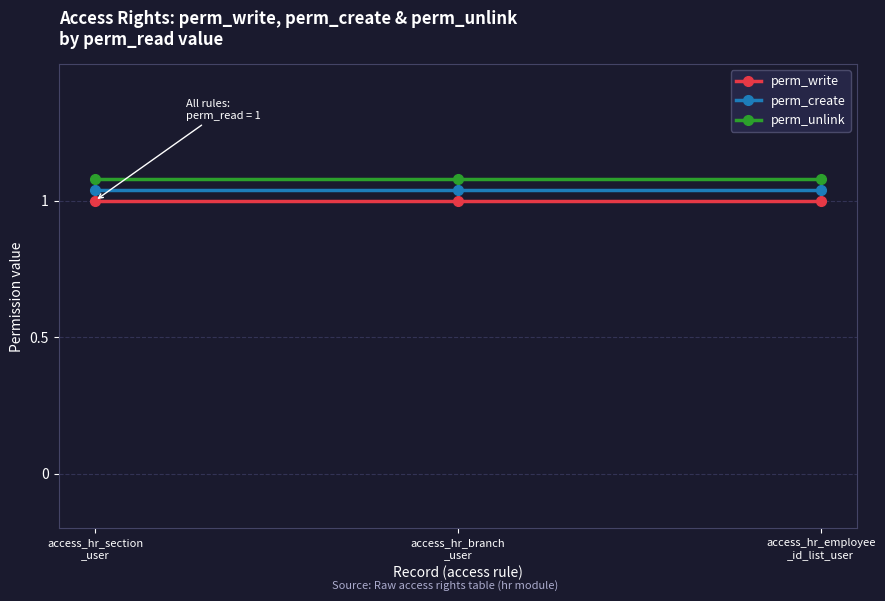

What is the sum of all perm_write values?

3.0